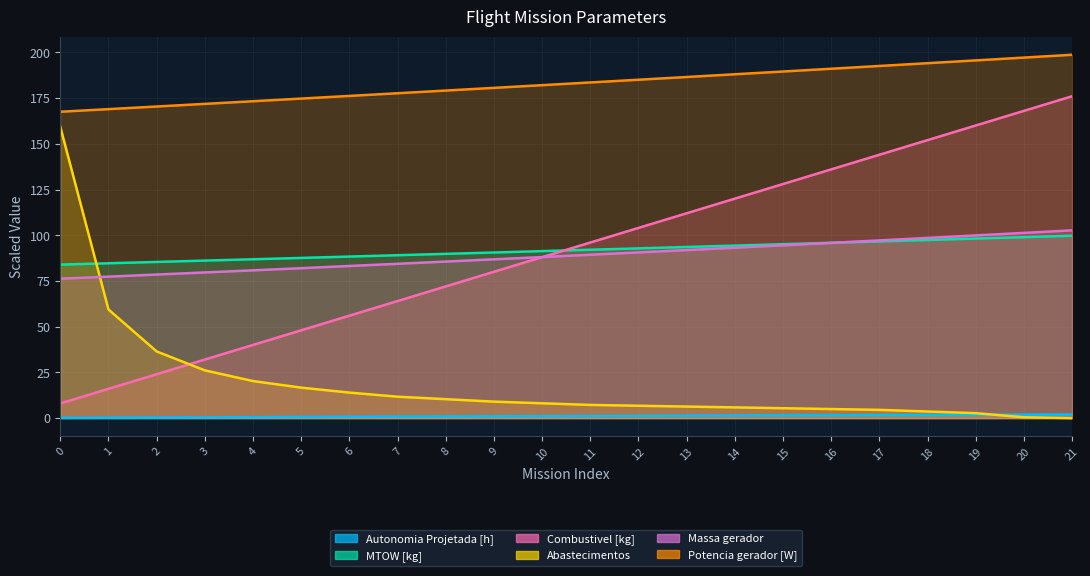

True or false: Massa gerador has more than 1 interior local peaks.

False